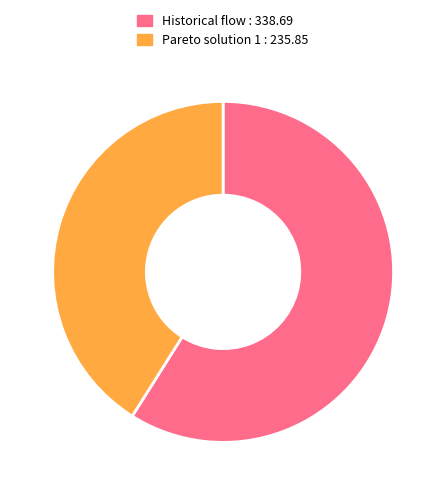

How many slices are in this pie chart?

2